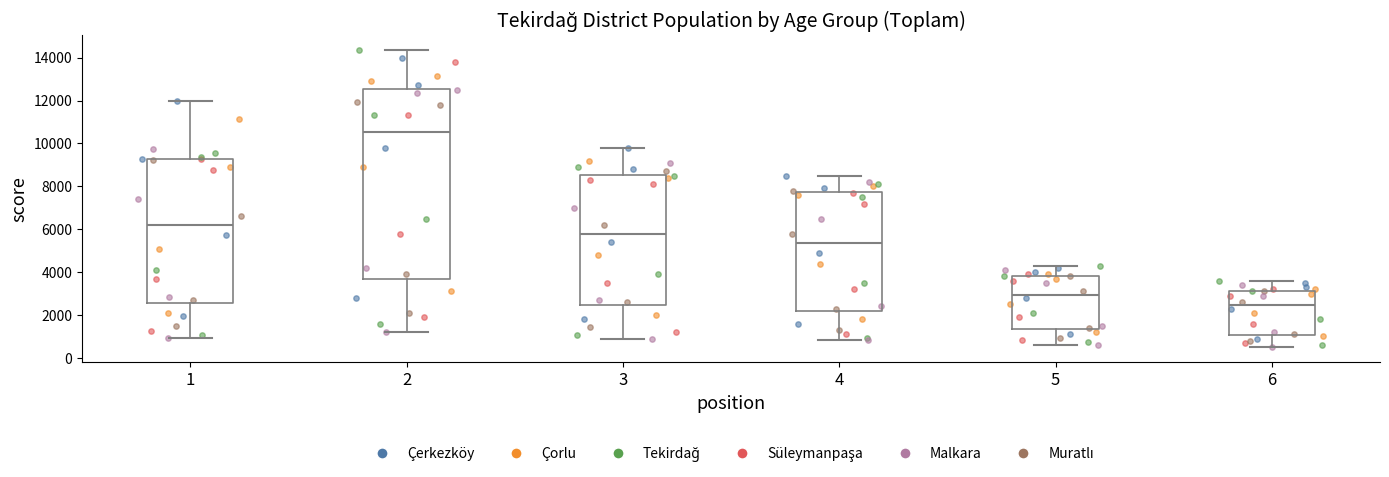

Which box is the tallest, from its lower edge to its upper edge?

2